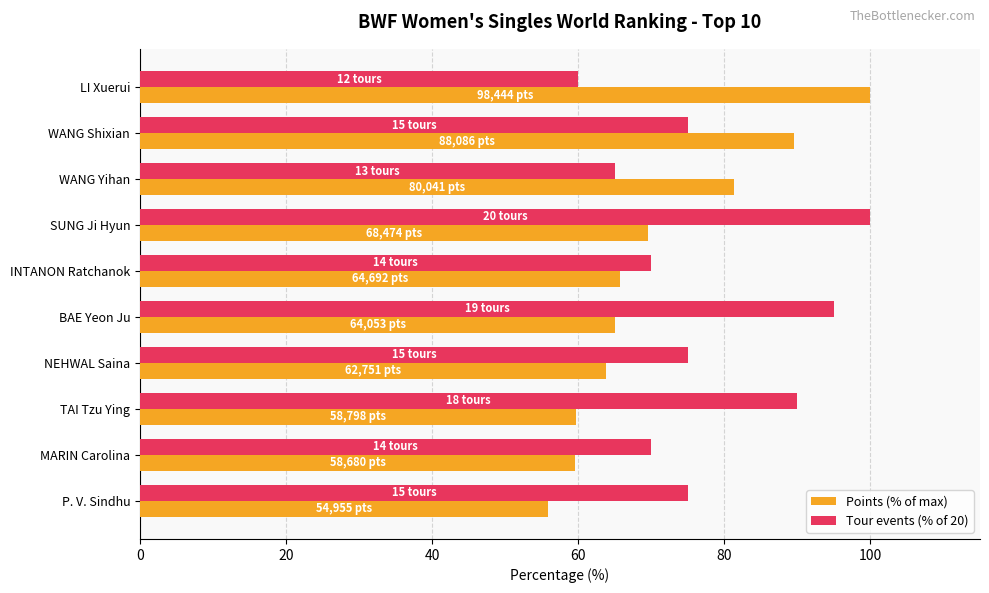

Which series has the largest total across all categories?

Tour events (% of 20)